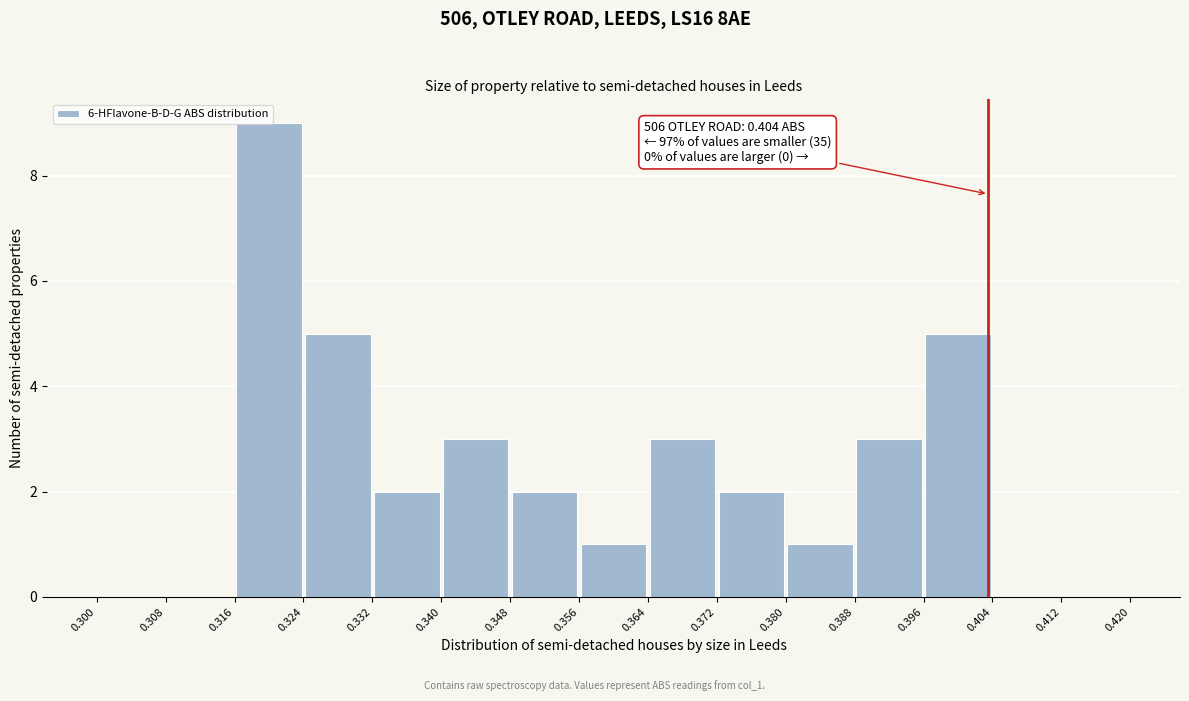

Over which range of the x-axis is the bar tallest?

0.316 to 0.324